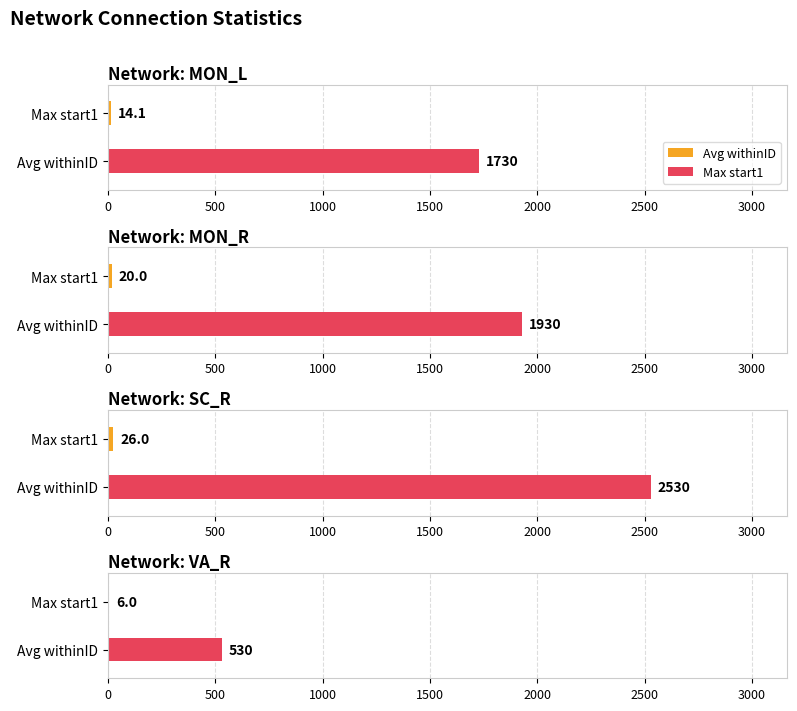

What is the smallest value displayed?

6